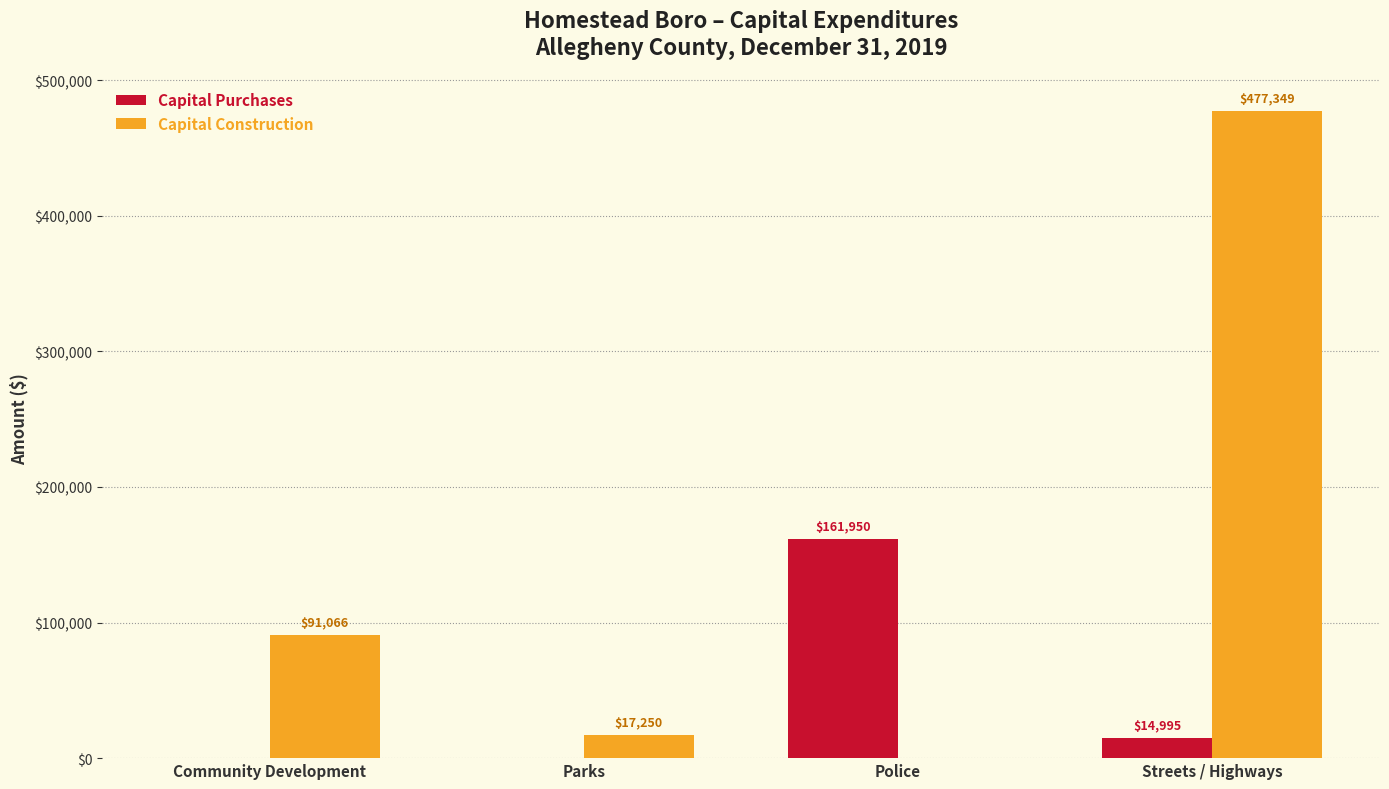

Which series has the largest total across all categories?

Capital Construction